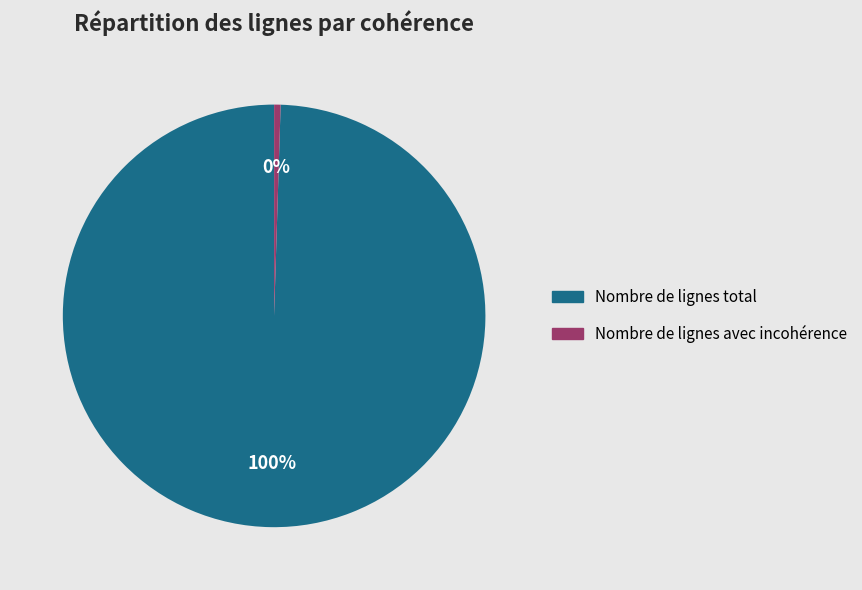

Count the number of slices in the pie.

2